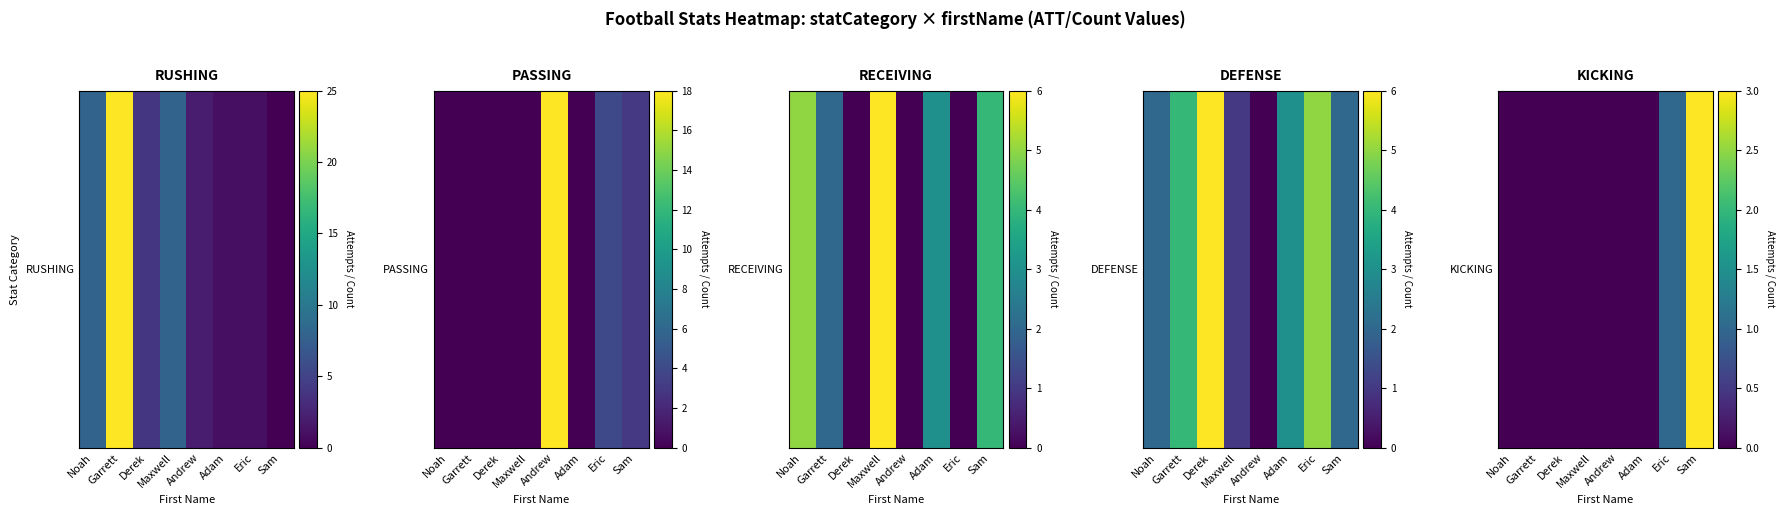

The chart shows a value of 1 at Maxwell. True or false?

False